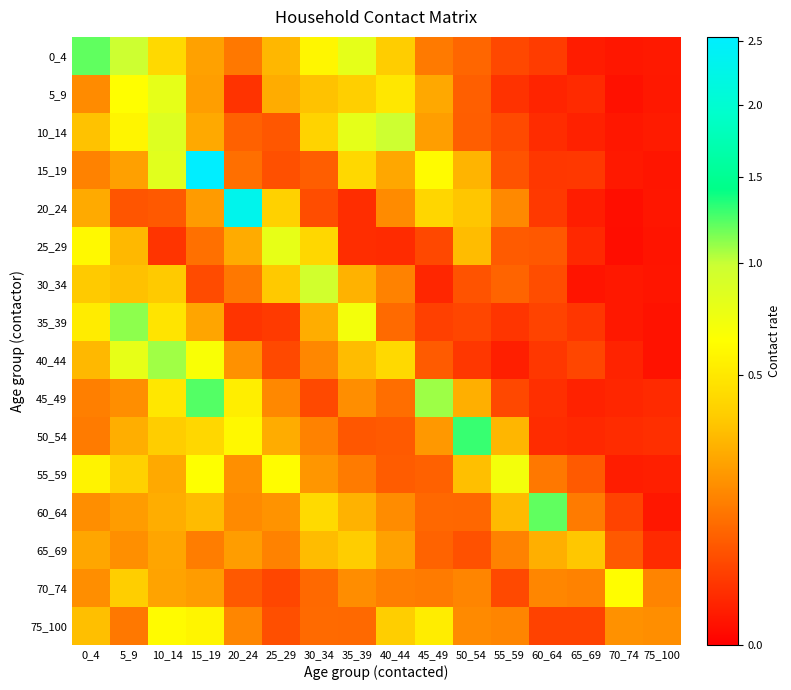

Reading right to left, list all the values displayed in this chart.

0_4: 75_100=0.0	70_74=0.0	65_69=0.0	60_64=0.0	55_59=0.0	50_54=0.1	45_49=0.1	40_44=0.4	35_39=0.8	30_34=0.6	25_29=0.3	20_24=0.1	15_19=0.2	10_14=0.4	5_9=1.0	0_4=1.2
5_9: 75_100=0.0	70_74=0.0	65_69=0.0	60_64=0.0	55_59=0.0	50_54=0.1	45_49=0.2	40_44=0.5	35_39=0.4	30_34=0.3	25_29=0.3	20_24=0.0	15_19=0.2	10_14=0.8	5_9=0.6	0_4=0.2
10_14: 75_100=0.0	70_74=0.0	65_69=0.0	60_64=0.0	55_59=0.0	50_54=0.1	45_49=0.2	40_44=1.0	35_39=0.8	30_34=0.4	25_29=0.1	20_24=0.1	15_19=0.2	10_14=0.9	5_9=0.6	0_4=0.3
15_19: 75_100=0.0	70_74=0.0	65_69=0.0	60_64=0.0	55_59=0.1	50_54=0.3	45_49=0.6	40_44=0.2	35_39=0.4	30_34=0.1	25_29=0.1	20_24=0.1	15_19=2.5	10_14=0.8	5_9=0.2	0_4=0.1
20_24: 75_100=0.0	70_74=0.0	65_69=0.0	60_64=0.0	55_59=0.2	50_54=0.3	45_49=0.4	40_44=0.2	35_39=0.0	30_34=0.1	25_29=0.4	20_24=2.3	15_19=0.2	10_14=0.1	5_9=0.1	0_4=0.3
25_29: 75_100=0.0	70_74=0.0	65_69=0.0	60_64=0.1	55_59=0.1	50_54=0.3	45_49=0.0	40_44=0.0	35_39=0.0	30_34=0.4	25_29=0.8	20_24=0.3	15_19=0.1	10_14=0.0	5_9=0.3	0_4=0.6
30_34: 75_100=0.0	70_74=0.0	65_69=0.0	60_64=0.1	55_59=0.1	50_54=0.1	45_49=0.0	40_44=0.1	35_39=0.3	30_34=0.9	25_29=0.3	20_24=0.1	15_19=0.0	10_14=0.3	5_9=0.3	0_4=0.4
35_39: 75_100=0.0	70_74=0.0	65_69=0.0	60_64=0.0	55_59=0.0	50_54=0.0	45_49=0.0	40_44=0.1	35_39=0.7	30_34=0.3	25_29=0.0	20_24=0.0	15_19=0.2	10_14=0.5	5_9=1.1	0_4=0.5
40_44: 75_100=0.0	70_74=0.0	65_69=0.0	60_64=0.0	55_59=0.0	50_54=0.0	45_49=0.1	40_44=0.4	35_39=0.3	30_34=0.2	25_29=0.0	20_24=0.2	15_19=0.7	10_14=1.1	5_9=0.8	0_4=0.3
45_49: 75_100=0.0	70_74=0.0	65_69=0.0	60_64=0.0	55_59=0.0	50_54=0.3	45_49=1.1	40_44=0.1	35_39=0.2	30_34=0.0	25_29=0.2	20_24=0.5	15_19=1.2	10_14=0.5	5_9=0.2	0_4=0.1
50_54: 75_100=0.0	70_74=0.0	65_69=0.0	60_64=0.0	55_59=0.3	50_54=1.3	45_49=0.2	40_44=0.1	35_39=0.1	30_34=0.1	25_29=0.3	20_24=0.6	15_19=0.4	10_14=0.4	5_9=0.3	0_4=0.1
55_59: 75_100=0.0	70_74=0.0	65_69=0.1	60_64=0.1	55_59=0.7	50_54=0.3	45_49=0.1	40_44=0.1	35_39=0.1	30_34=0.2	25_29=0.6	20_24=0.2	15_19=0.6	10_14=0.2	5_9=0.4	0_4=0.6
60_64: 75_100=0.0	70_74=0.0	65_69=0.1	60_64=1.2	55_59=0.3	50_54=0.1	45_49=0.1	40_44=0.2	35_39=0.3	30_34=0.4	25_29=0.2	20_24=0.2	15_19=0.3	10_14=0.3	5_9=0.2	0_4=0.2
65_69: 75_100=0.0	70_74=0.1	65_69=0.3	60_64=0.3	55_59=0.1	50_54=0.1	45_49=0.1	40_44=0.2	35_39=0.4	30_34=0.3	25_29=0.1	20_24=0.2	15_19=0.1	10_14=0.2	5_9=0.2	0_4=0.2
70_74: 75_100=0.2	70_74=0.6	65_69=0.1	60_64=0.2	55_59=0.0	50_54=0.2	45_49=0.1	40_44=0.1	35_39=0.2	30_34=0.1	25_29=0.0	20_24=0.1	15_19=0.2	10_14=0.2	5_9=0.4	0_4=0.2
75_100: 75_100=0.2	70_74=0.2	65_69=0.0	60_64=0.0	55_59=0.2	50_54=0.2	45_49=0.5	40_44=0.4	35_39=0.1	30_34=0.1	25_29=0.1	20_24=0.2	15_19=0.6	10_14=0.6	5_9=0.1	0_4=0.3